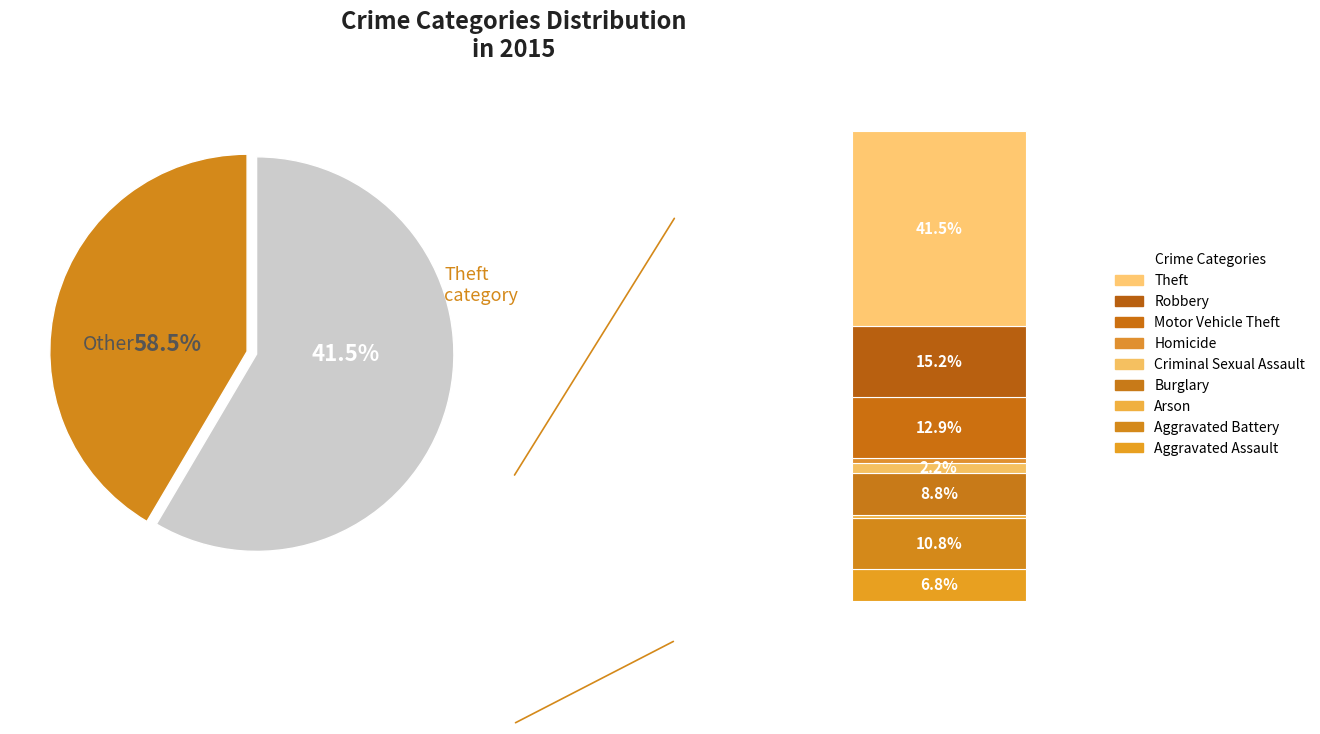

To the nearest percent, what is the combined percentage of Motor Vehicle Theft and Homicide?

14%